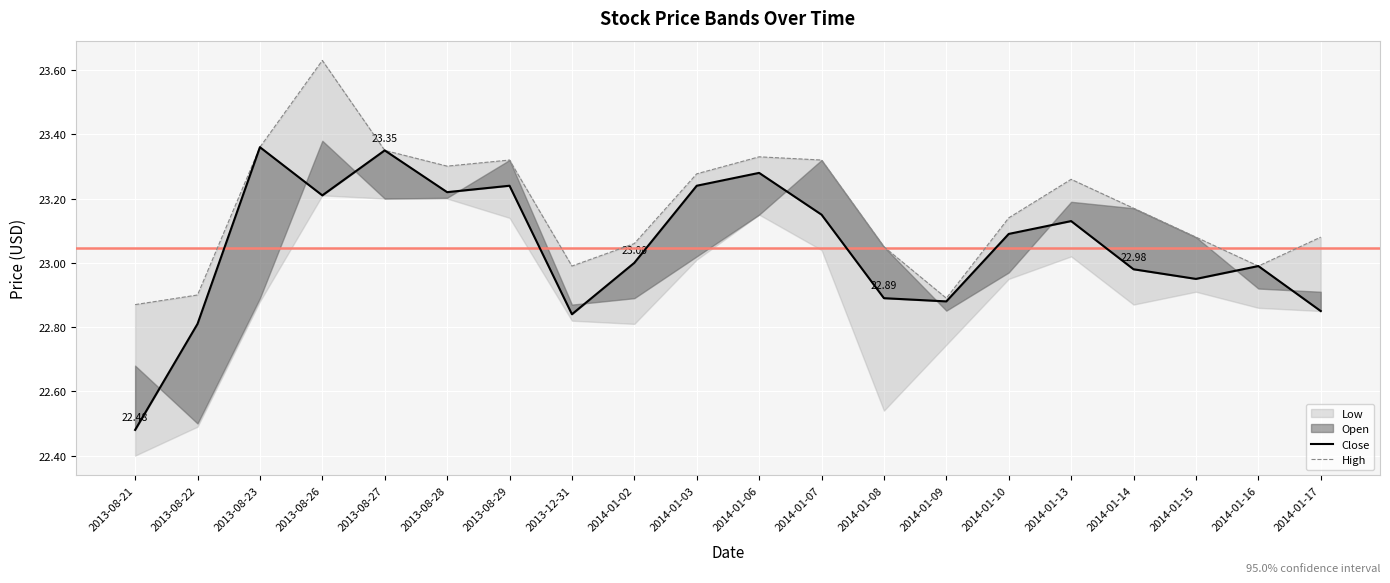

What is the value of the High point at the 10th from the left?

23.3